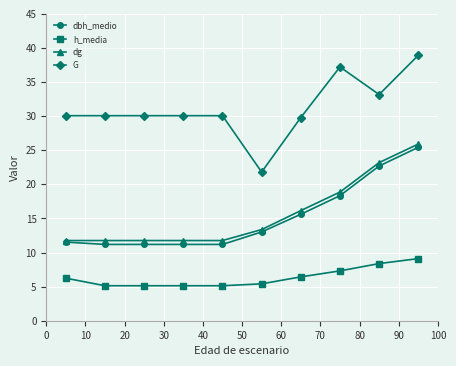

True or false: dbh_medio and h_media intersect in this chart.

False